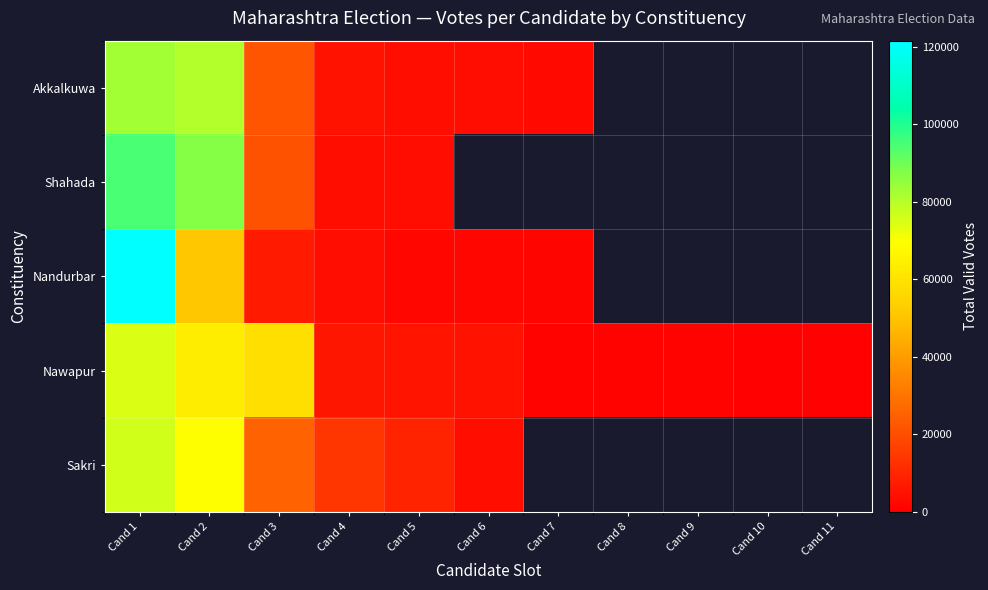

Where does the Nawapur series first go above 4950?

Cand 1